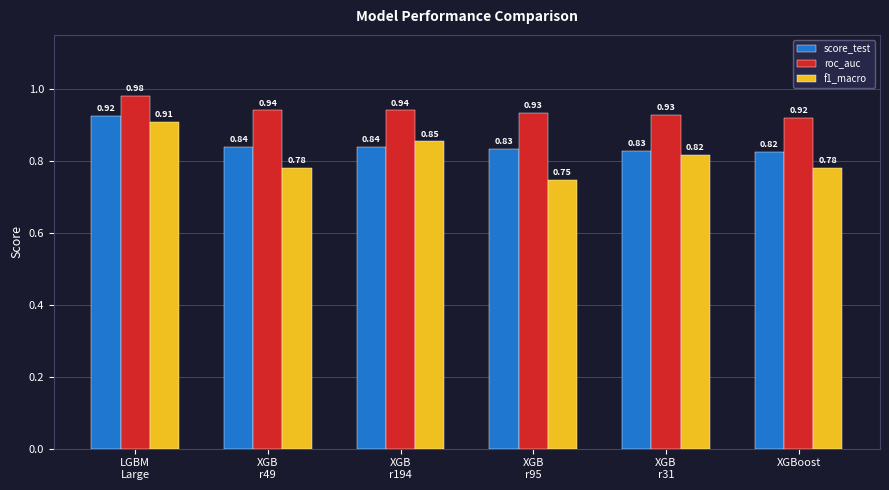

Which label corresponds to the largest value in the chart?

LGBM
Large